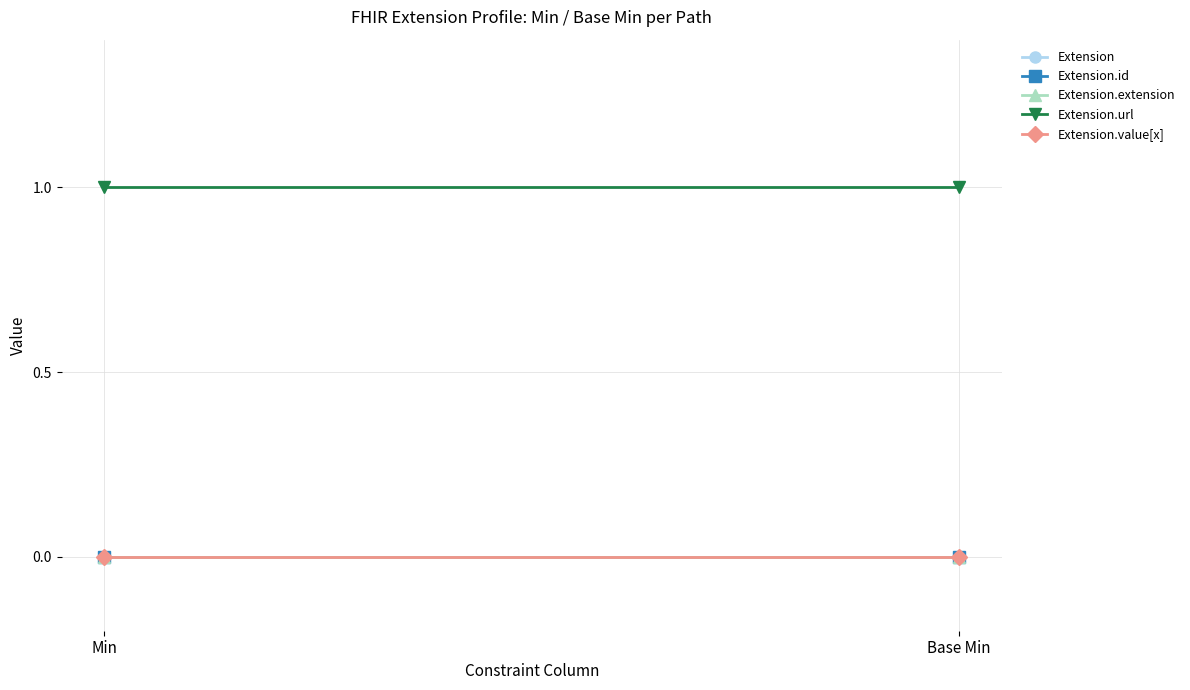

True or false: Extension.id has a value of 0 at Min.

True